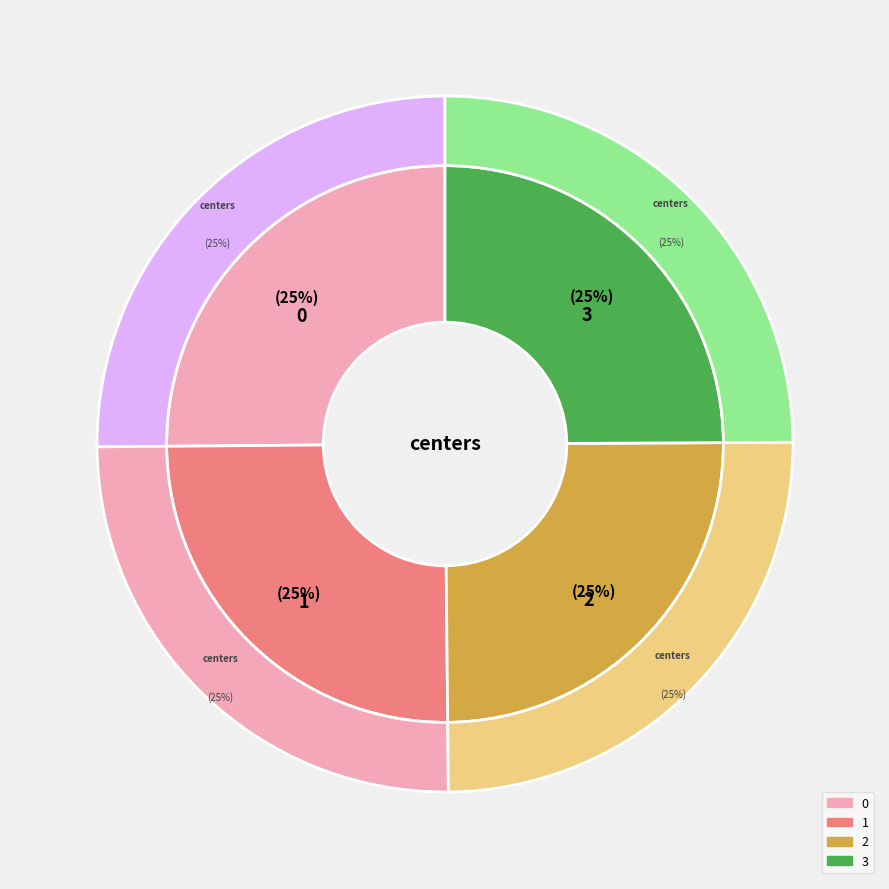

What percentage is the 2 slice, to the nearest percent?

25%